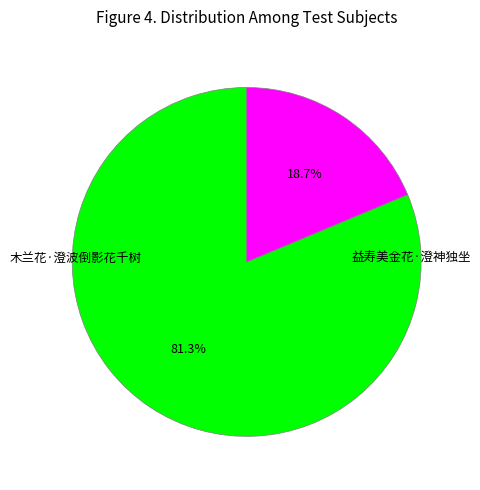

What percentage is the 益寿美金花·澄神独坐 slice, to the nearest percent?

19%